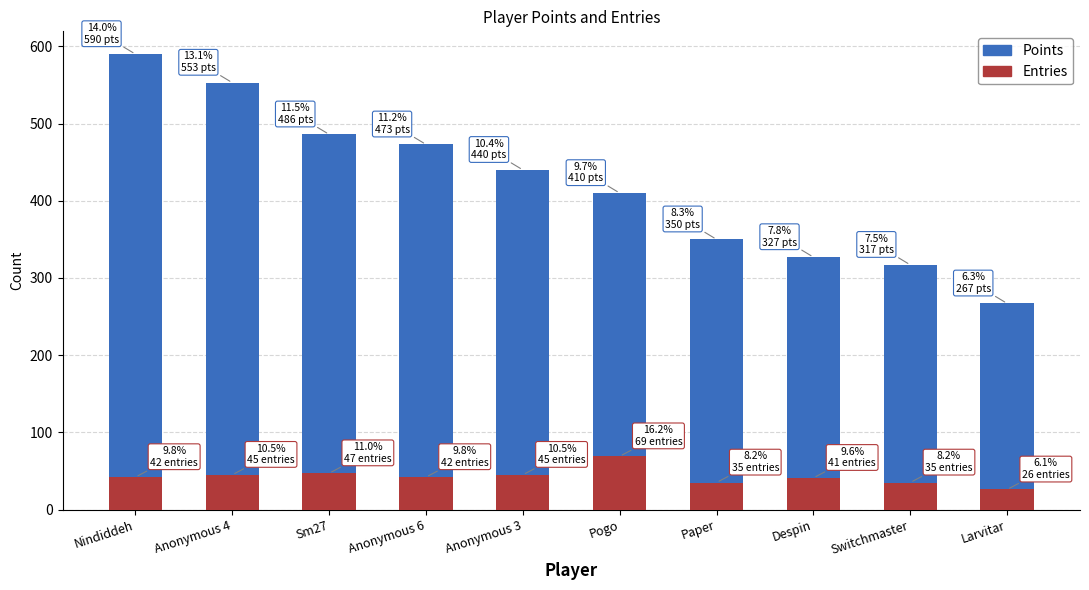

The Points series shows 694 at Anonymous 6. True or false?

False